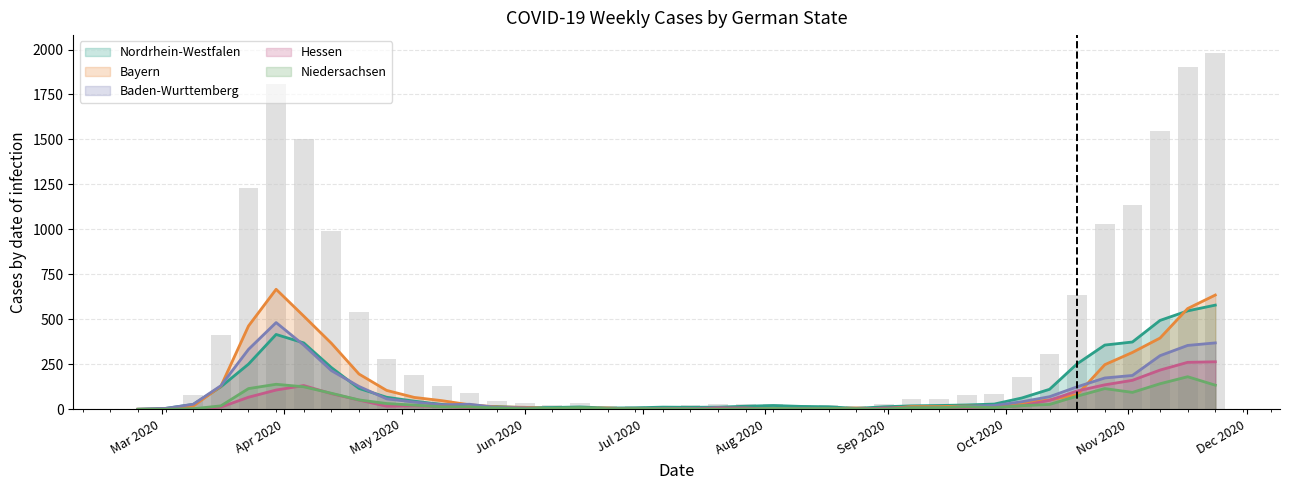

What is the sum of all values?

16659